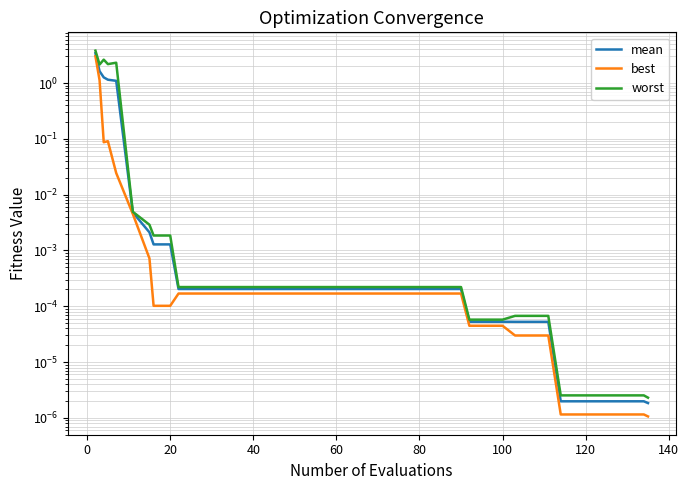

True or false: best and mean intersect in this chart.

False